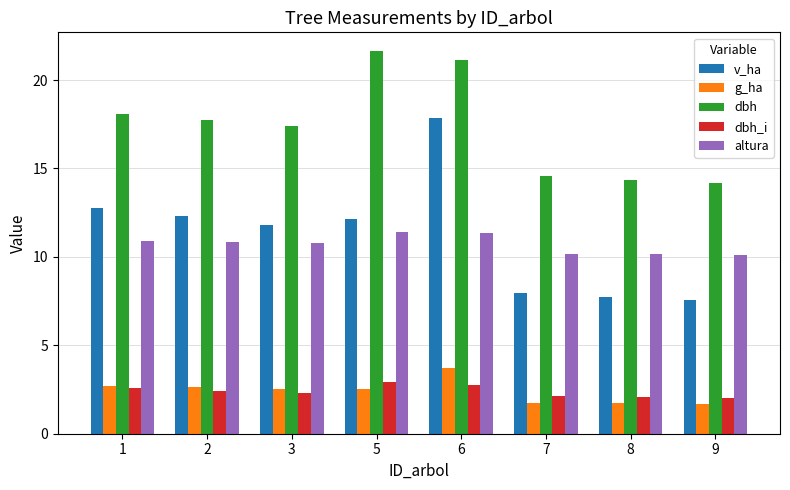

What is the difference between the v_ha values at 3 and 1?

1.0